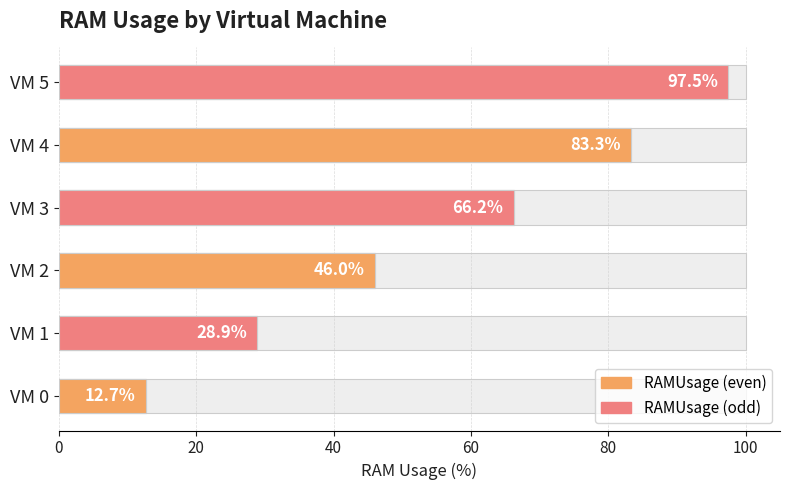

Count the number of categories in the chart.

6